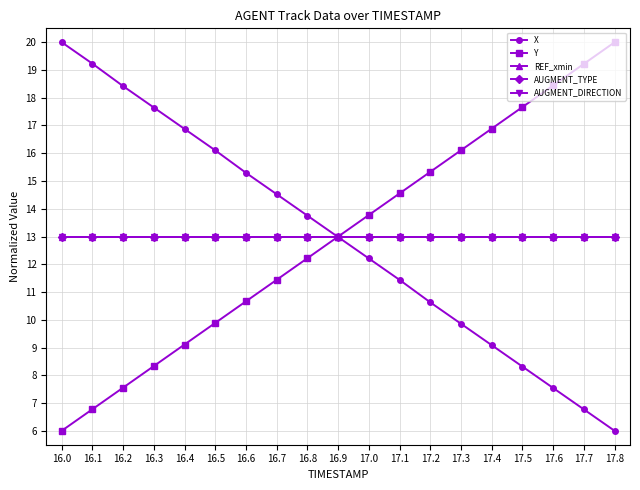

What is the approximate value of AUGMENT_TYPE at 16.1?

13.0